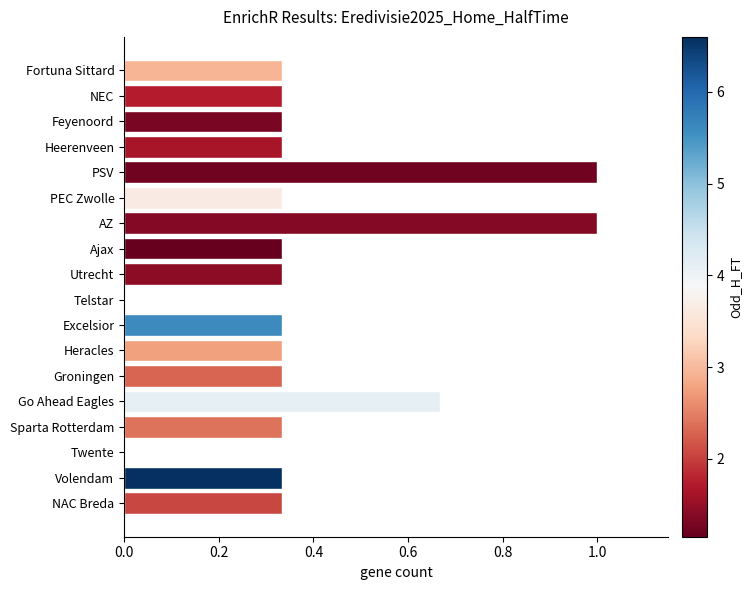

What is the greatest value displayed?

1.0